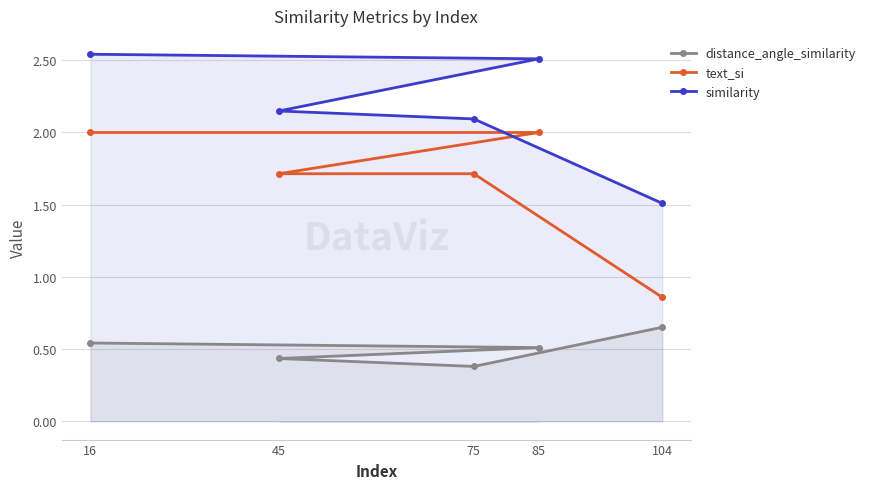

True or false: text_si has a value of 2.0 at 85.

True